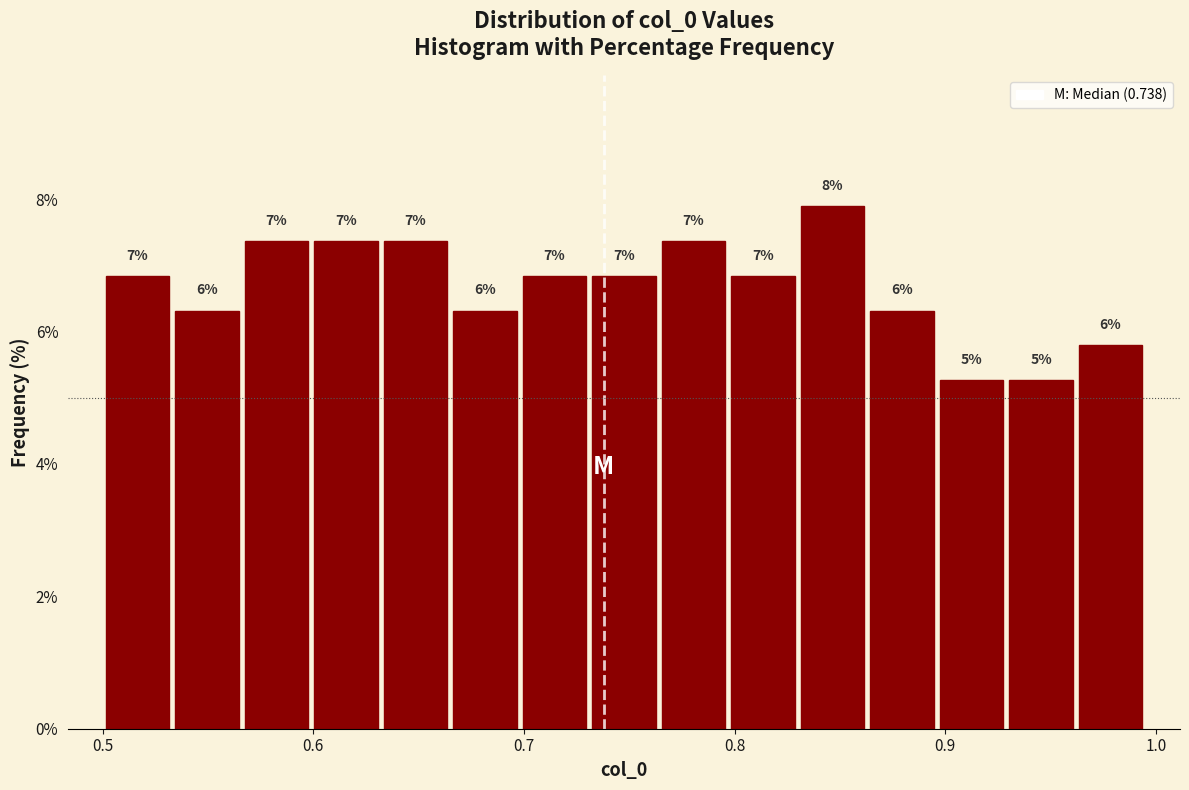

Around what value on the x-axis is the tallest bar? Give the approximate position of its centre, as read against the axis.

0.85